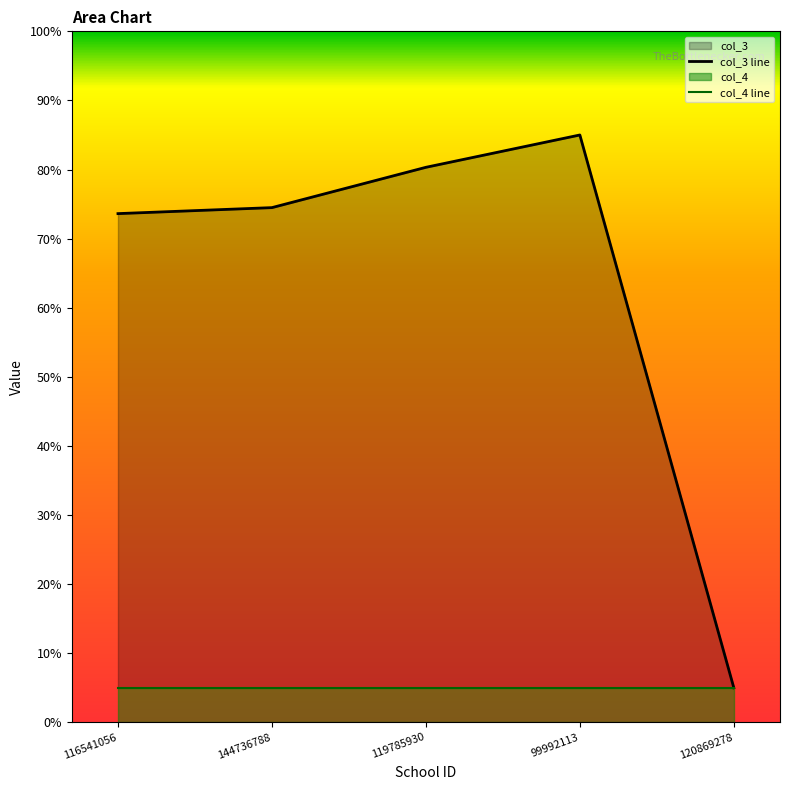

List the series in order of their peak value, lowest first.

col_4 line, col_3 line